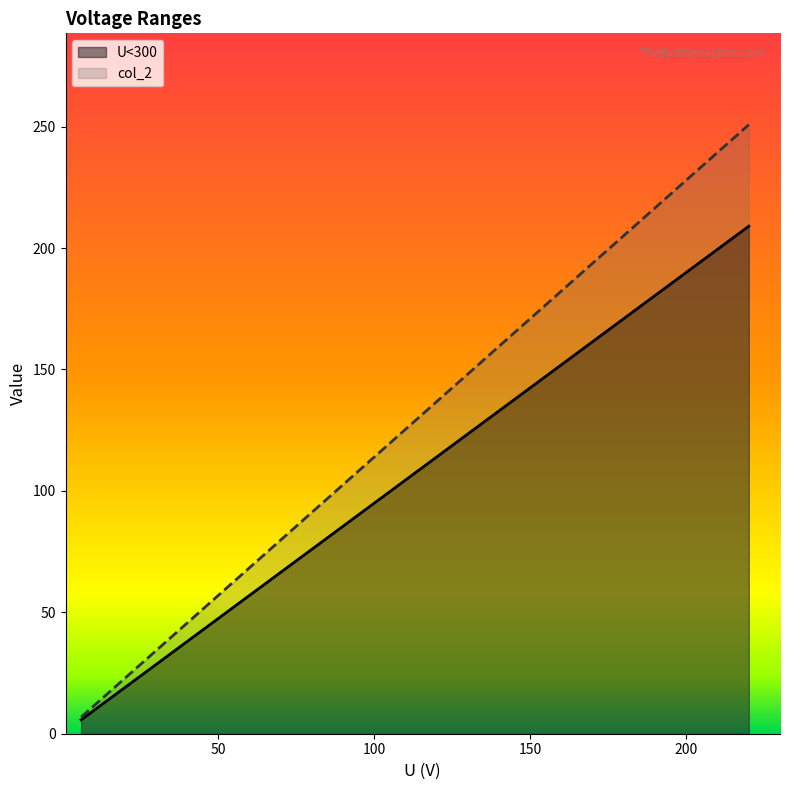

Which series has the widest spread of values?

col_2